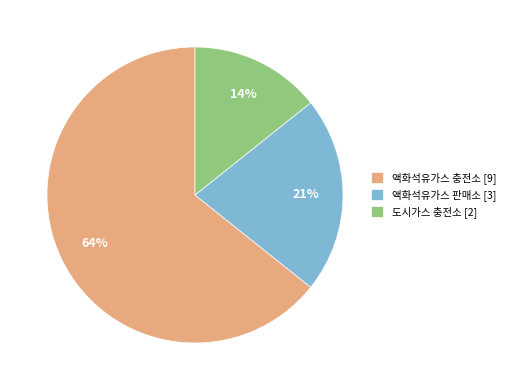

Is there a majority slice in this chart?

Yes